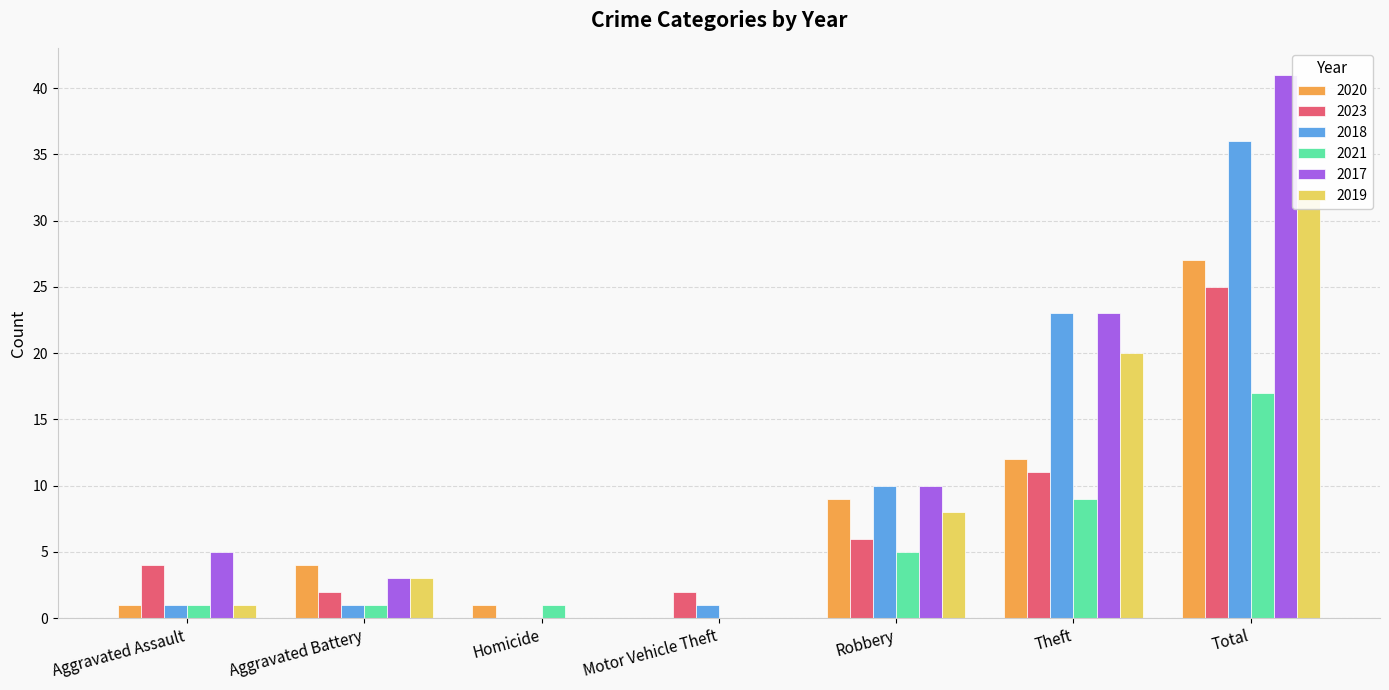

How many data points does each series have?

7